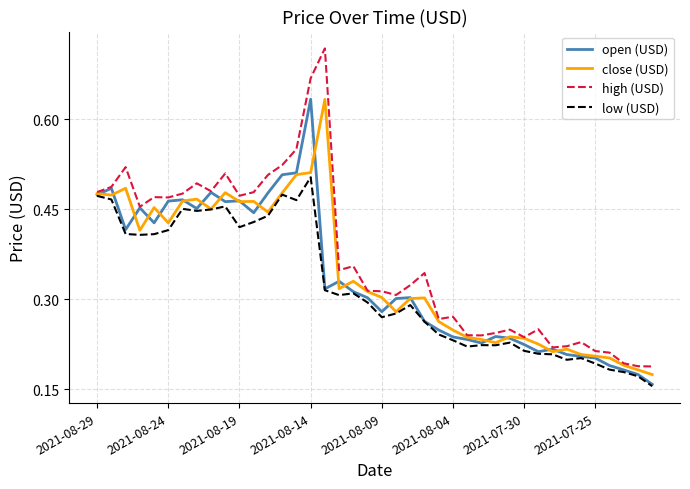

Which series has the largest range (max minus min)?

high (USD)